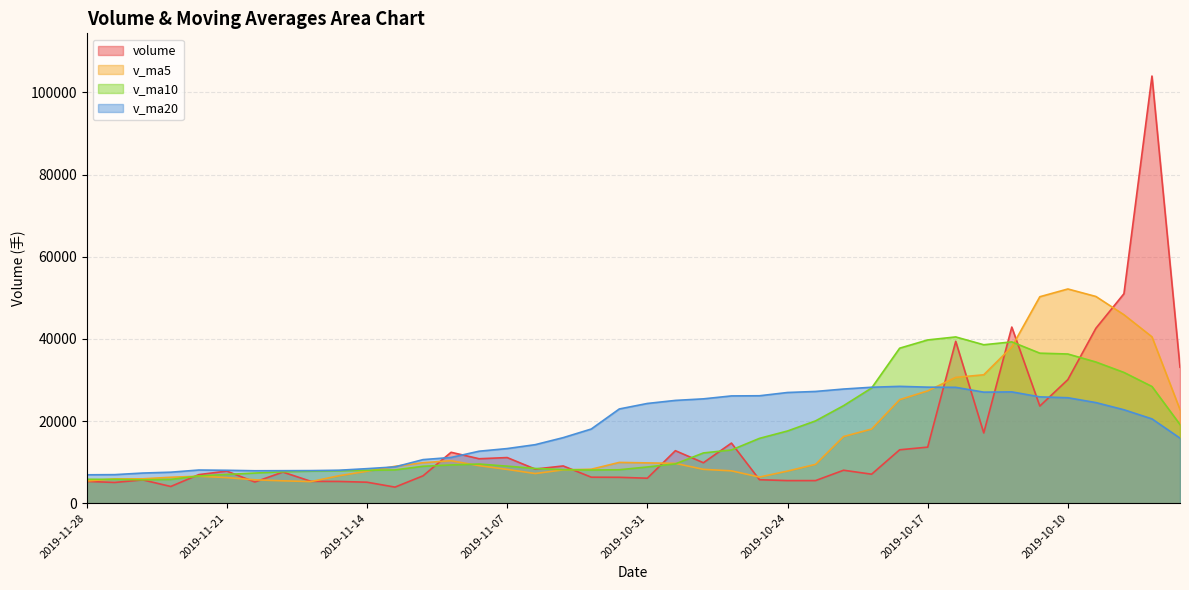

What is the sum of all v_ma20 values?

723809.3